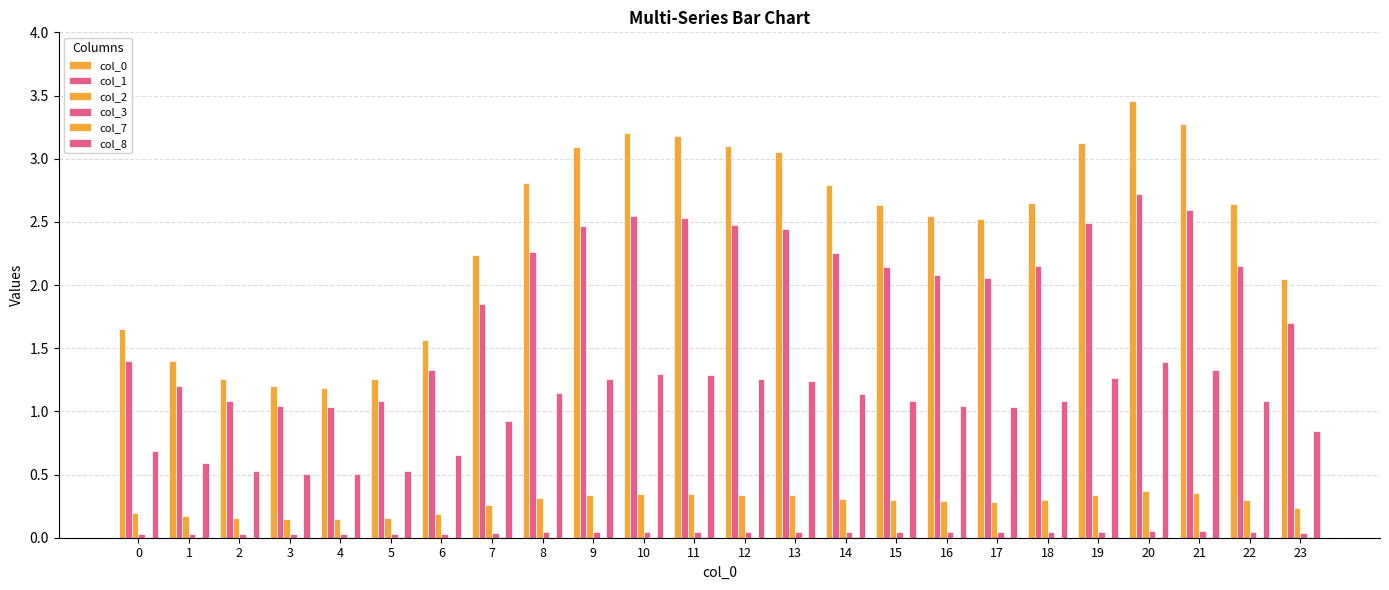

At 20, list the series in order from largest to smallest.

col_0, col_1, col_8, col_2, col_3, col_7